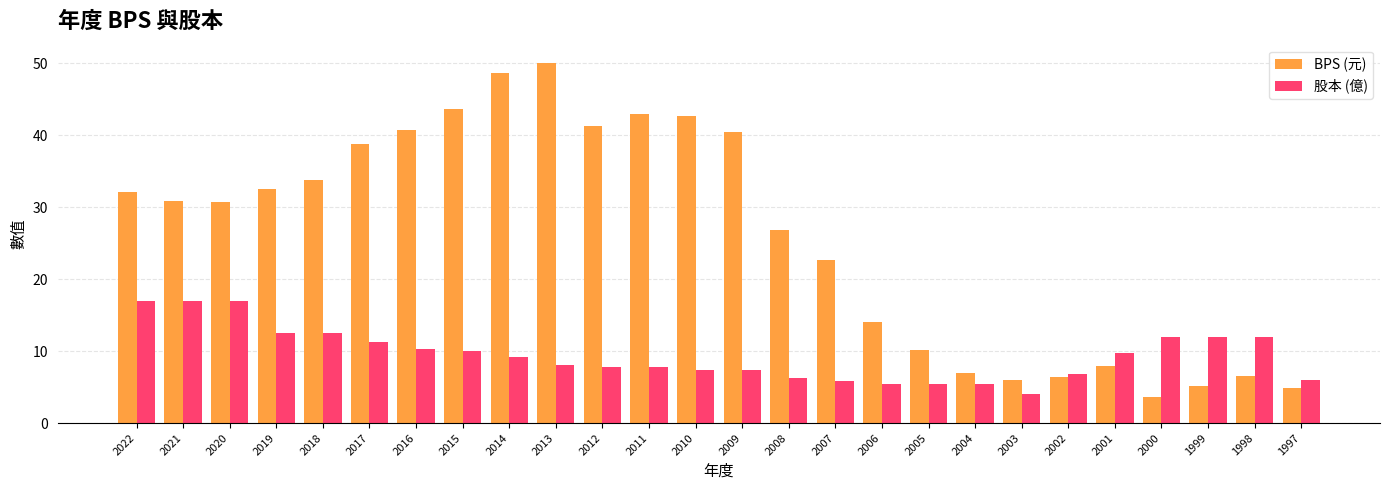

At how many categories does at least one series exceed 20?

16